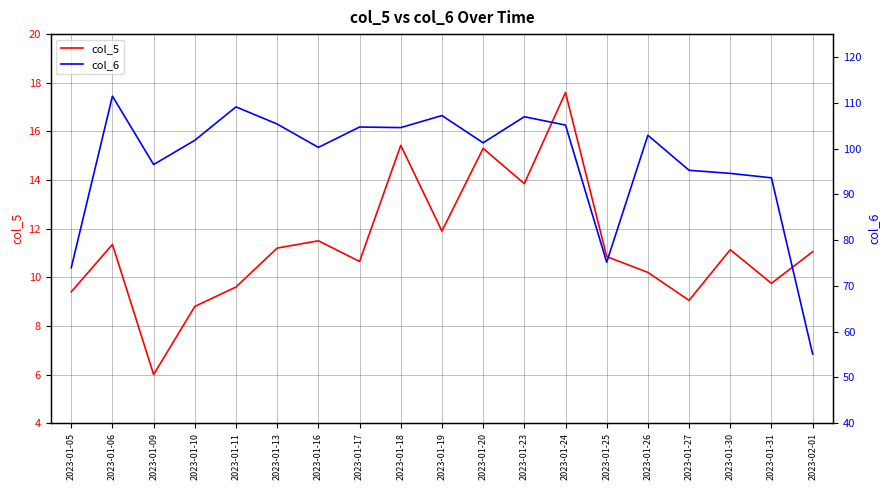

Reading left to right, extract all data points from this chart.

col_5: 2023-01-05=9.4	2023-01-06=11.3	2023-01-09=6.0	2023-01-10=8.8	2023-01-11=9.6	2023-01-13=11.2	2023-01-16=11.5	2023-01-17=10.7	2023-01-18=15.4	2023-01-19=11.9	2023-01-20=15.3	2023-01-23=13.8	2023-01-24=17.6	2023-01-25=10.8	2023-01-26=10.2	2023-01-27=9.1	2023-01-30=11.1	2023-01-31=9.8	2023-02-01=11.1
col_6: 2023-01-05=74.0	2023-01-06=111.5	2023-01-09=96.5	2023-01-10=101.8	2023-01-11=109.1	2023-01-13=105.3	2023-01-16=100.2	2023-01-17=104.7	2023-01-18=104.6	2023-01-19=107.2	2023-01-20=101.2	2023-01-23=107.0	2023-01-24=105.1	2023-01-25=75.2	2023-01-26=102.9	2023-01-27=95.2	2023-01-30=94.6	2023-01-31=93.6	2023-02-01=55.1